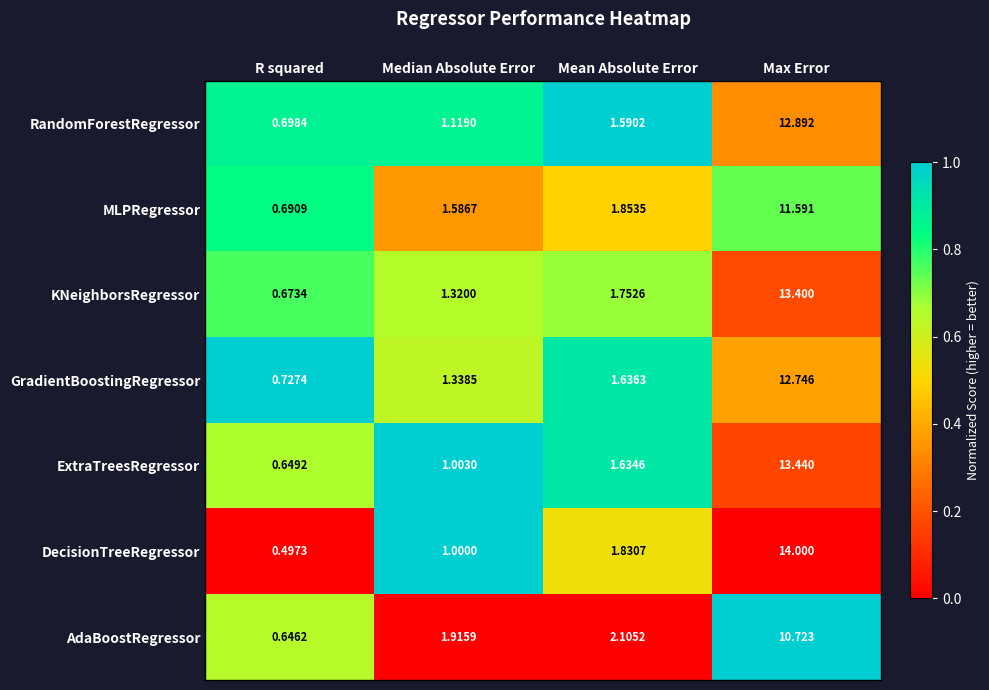

Which series has the widest spread of values?

DecisionTreeRegressor